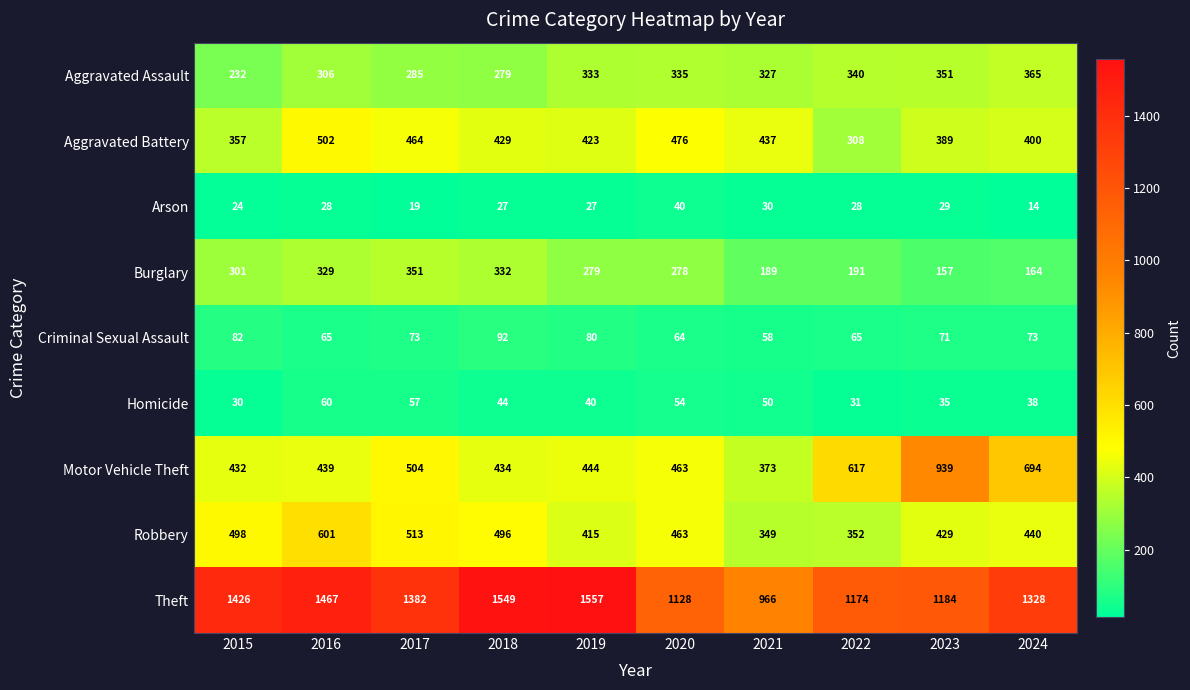

What is the maximum value shown in the chart?

1557